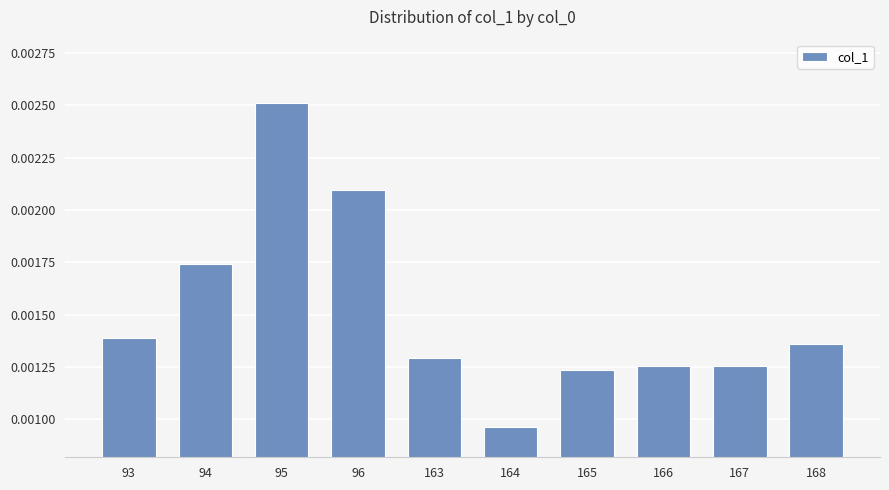

Are the bars grouped side by side (vs. stacked)?

No